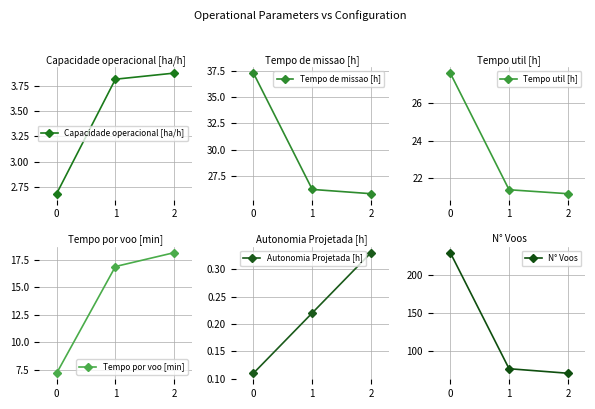

The value of Tempo por voo [min] at 1 is 3.7. True or false?

False